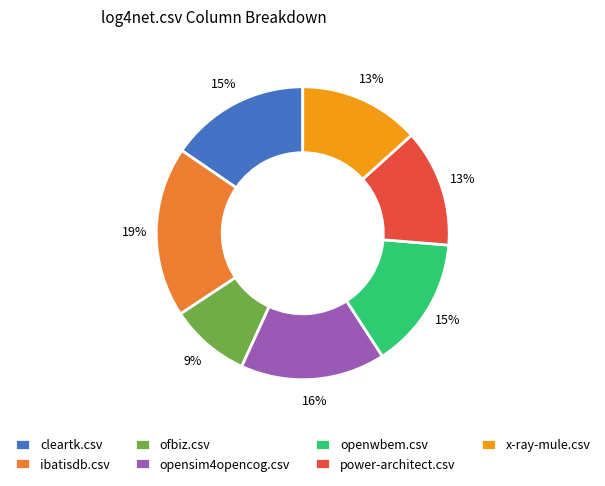

How many slices are in this pie chart?

7